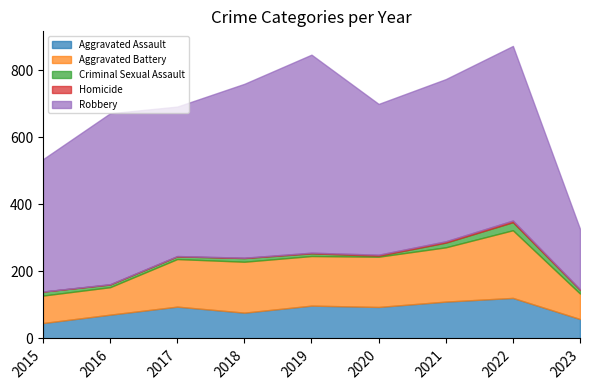

True or false: Criminal Sexual Assault and Homicide intersect in this chart.

False